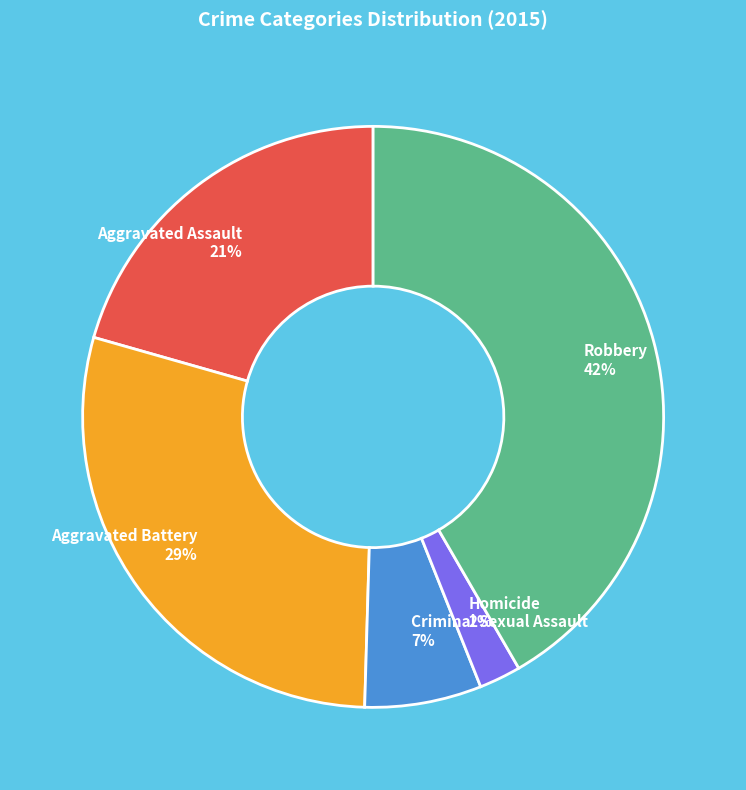

Between Homicide and Criminal Sexual Assault, which is larger?

Criminal Sexual Assault